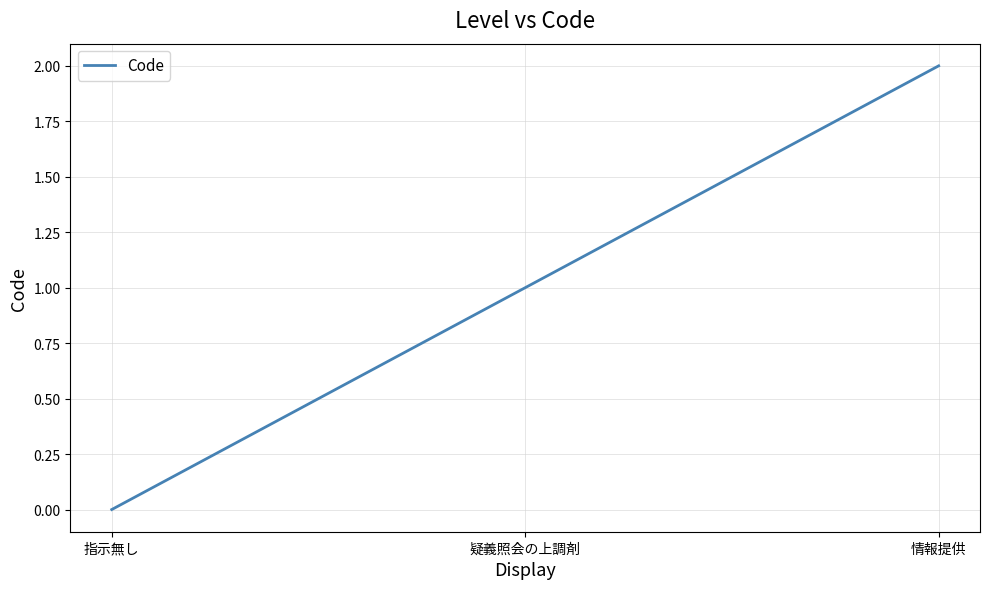

What is the sum of all values?

3